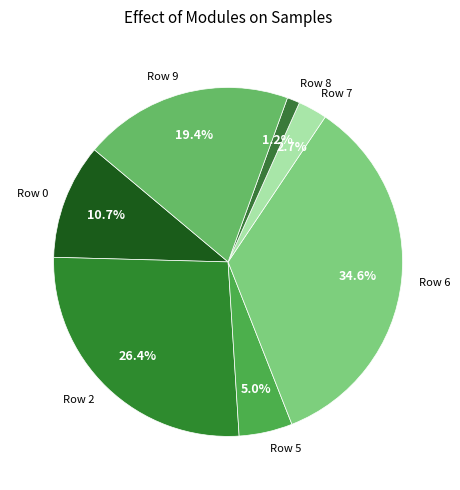

Combined, what portion of the pie is Row 5 and Row 2?

31.4%